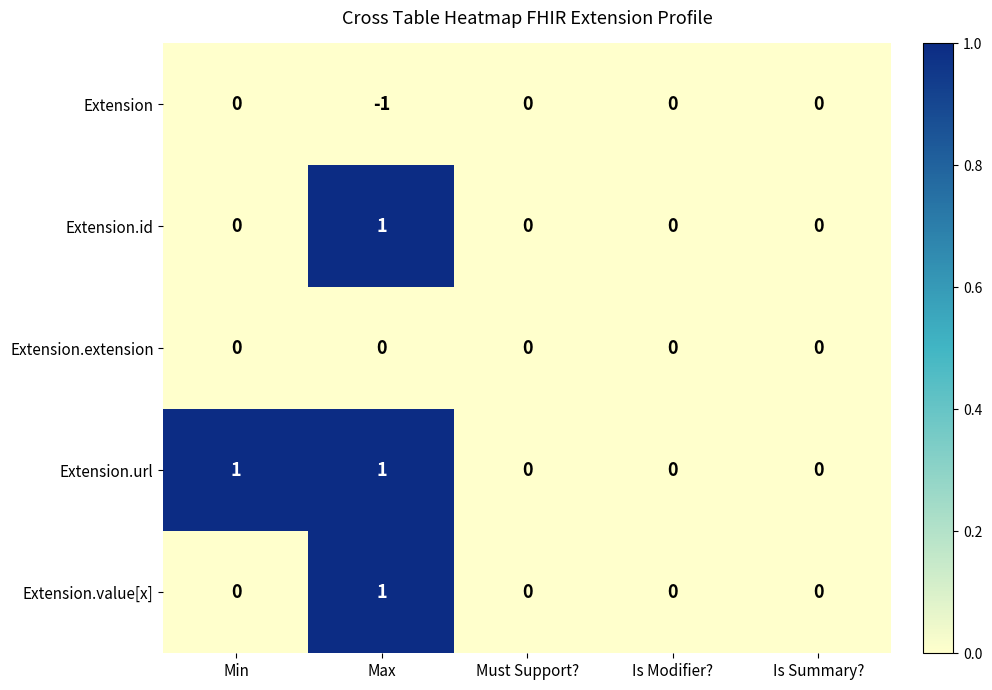

At which category is the sum across all series the highest?

Max